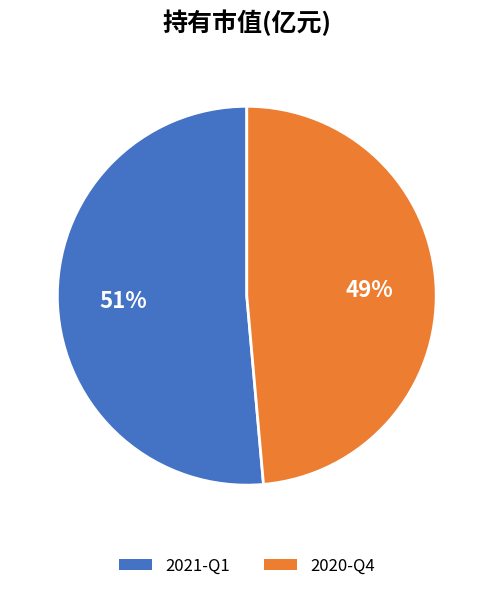

To the nearest percent, what is the combined percentage of 2020-Q4 and 2021-Q1?

100%